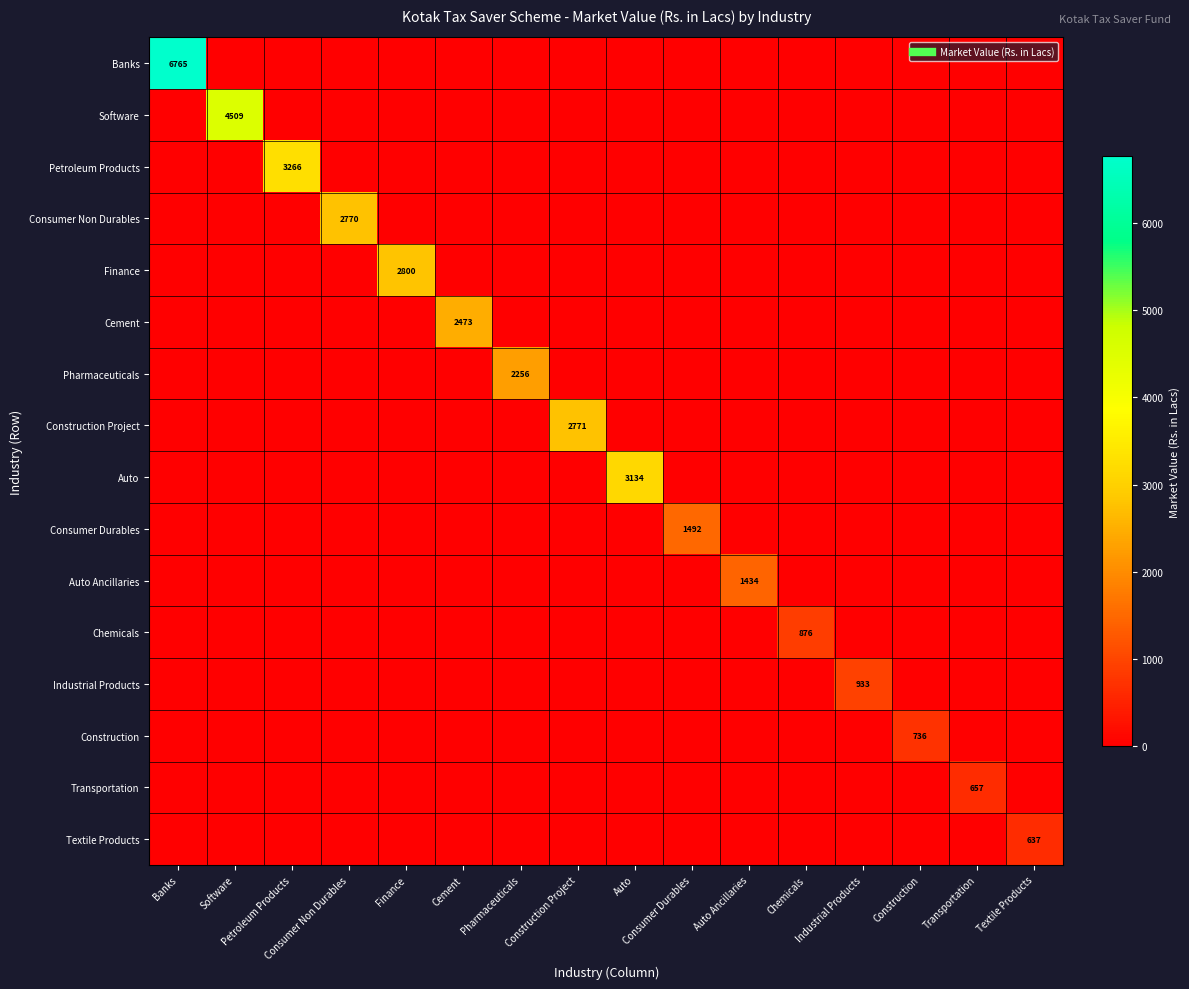

At Software, list the series in order from smallest to largest.

Banks, Petroleum Products, Consumer Non Durables, Finance, Cement, Pharmaceuticals, Construction Project, Auto, Consumer Durables, Auto Ancillaries, Chemicals, Industrial Products, Construction, Transportation, Textile Products, Software